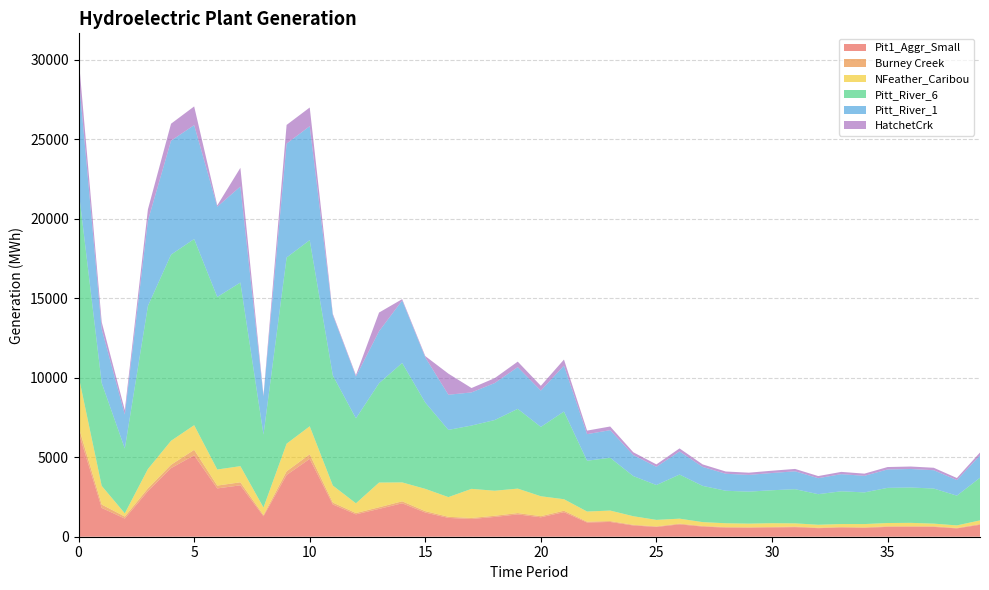

Reading left to right, transcribe all the data shown in this chart.

Pit1_Aggr_Small: 6563.0	1811.7	1141.8	2871.3	4312.2	5118.9	3037.7	3232.8	1284.8	3883.9	4895.1	2028.6	1406.5	1749.2	2103.2	1519.4	1183.3	1114.9	1244.4	1404.0	1221.2	1544.0	894.7	929.6	707.1	613.7	776.9	638.1	572.2	563.3	580.3	601.9	538.3	576.7	557.5	619.0	622.8	617.5	523.9	750.6
Burney Creek: 352.0	211.6	126.6	169.0	211.6	343.4	178.8	190.2	75.6	228.6	288.1	119.4	82.8	102.9	123.8	89.4	69.6	65.6	73.2	82.6	71.9	90.9	52.7	54.7	41.6	36.1	45.7	37.5	33.7	33.1	34.1	35.4	31.7	33.9	32.8	36.4	36.7	36.3	30.8	44.2
NFeather_Caribou: 3188.0	1173.9	201.7	1218.5	1508.0	1551.8	1010.2	1014.5	476.1	1737.8	1762.7	1069.2	611.7	1554.7	1189.0	1401.2	1239.0	1829.0	1573.9	1539.2	1251.8	723.4	636.7	660.5	540.0	408.3	313.2	243.0	241.2	226.9	235.8	202.6	182.7	187.3	205.6	205.8	213.0	169.9	157.1	233.3
Pitt_River_6: 11708.0	6471.4	4078.5	10256.1	11708.0	11708.0	10850.4	11547.2	4589.3	11708.0	11708.0	6922.8	5346.9	6247.9	7512.4	5427.2	4226.7	3982.5	4444.9	5015.0	4361.9	5515.2	3195.8	3320.4	2525.8	2192.1	2774.9	2279.2	2043.7	2012.1	2072.8	2149.9	1922.9	2059.8	1991.5	2211.1	2224.6	2205.8	1871.4	2681.2
Pitt_River_1: 7163.0	3384.1	2132.8	5363.2	7163.0	7163.0	5674.0	6038.4	2399.9	7163.0	7163.0	3789.1	2627.1	3267.2	3928.4	2838.0	2210.2	2082.5	2324.4	2622.5	2281.0	2884.1	1671.2	1736.3	1320.8	1146.3	1451.1	1191.8	1068.7	1052.2	1083.9	1124.3	1005.6	1077.1	1041.4	1156.3	1163.3	1153.5	978.6	1402.1
HatchetCrk: 1175.0	449.4	283.2	712.2	1069.6	1175.0	83.9	1175.0	83.9	1175.0	1175.0	83.9	83.9	1175.0	83.9	83.9	1326.1	276.5	308.7	348.2	302.9	383.0	221.9	230.6	175.4	152.2	192.7	158.3	141.9	139.7	143.9	149.3	133.5	143.0	138.3	153.5	154.5	153.2	129.9	186.2